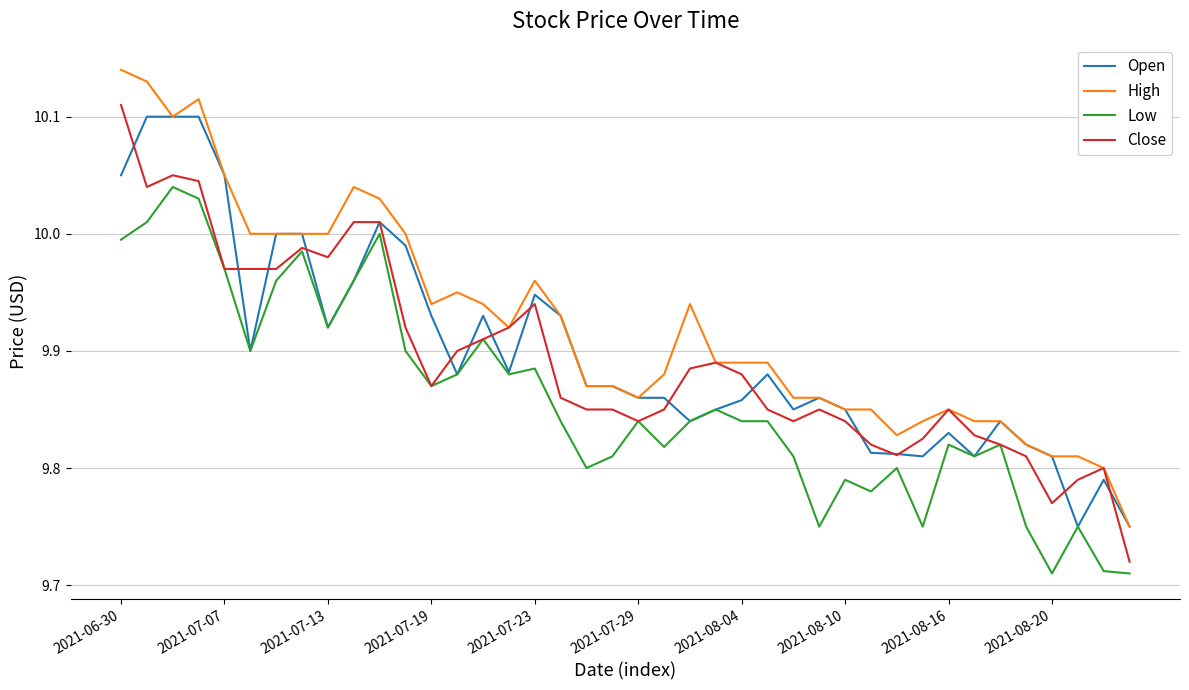

Which series has the largest total across all categories?

High